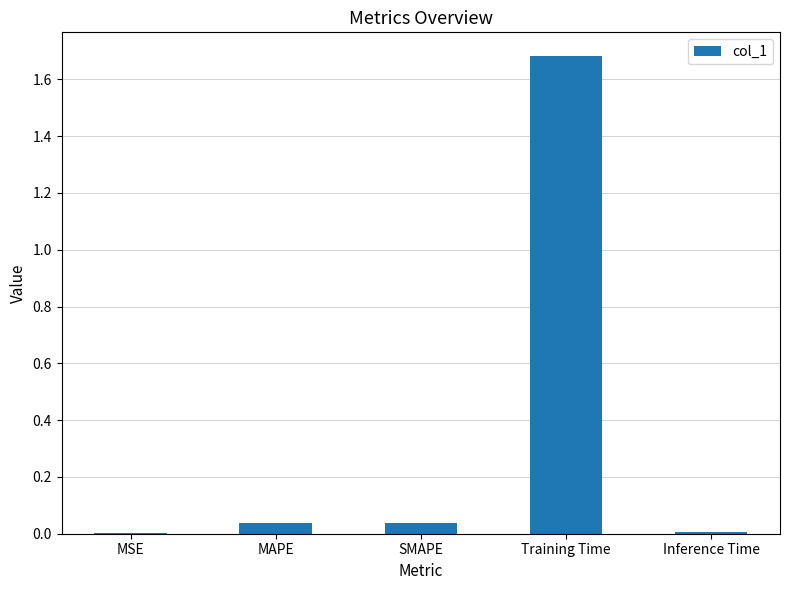

At which category does the chart reach its peak across all series?

Training Time